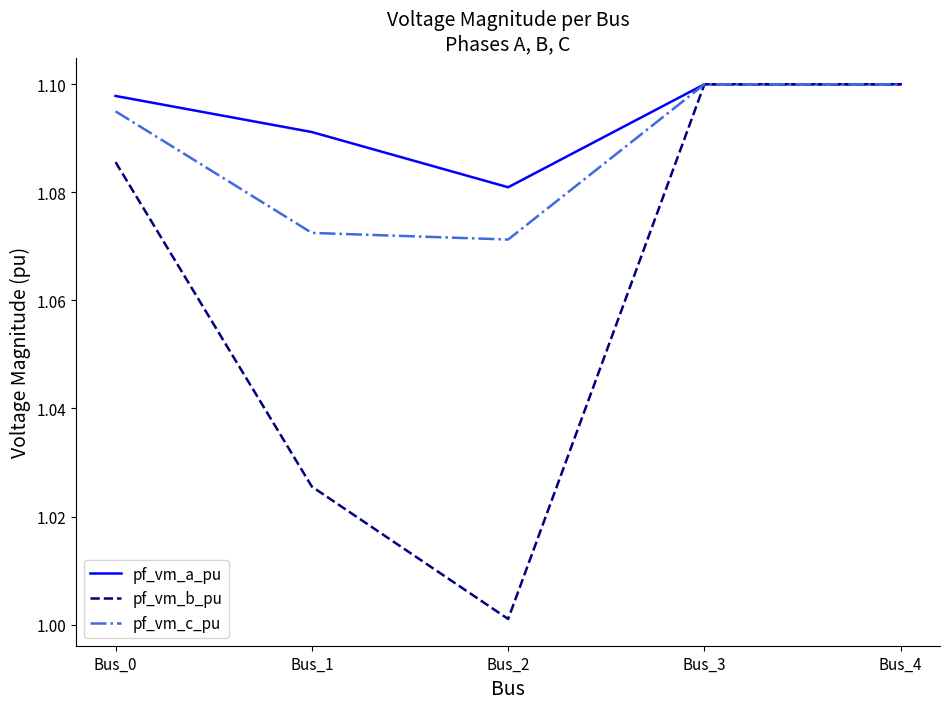

What is the spread (max minus min) of values at Bus_2?

0.1